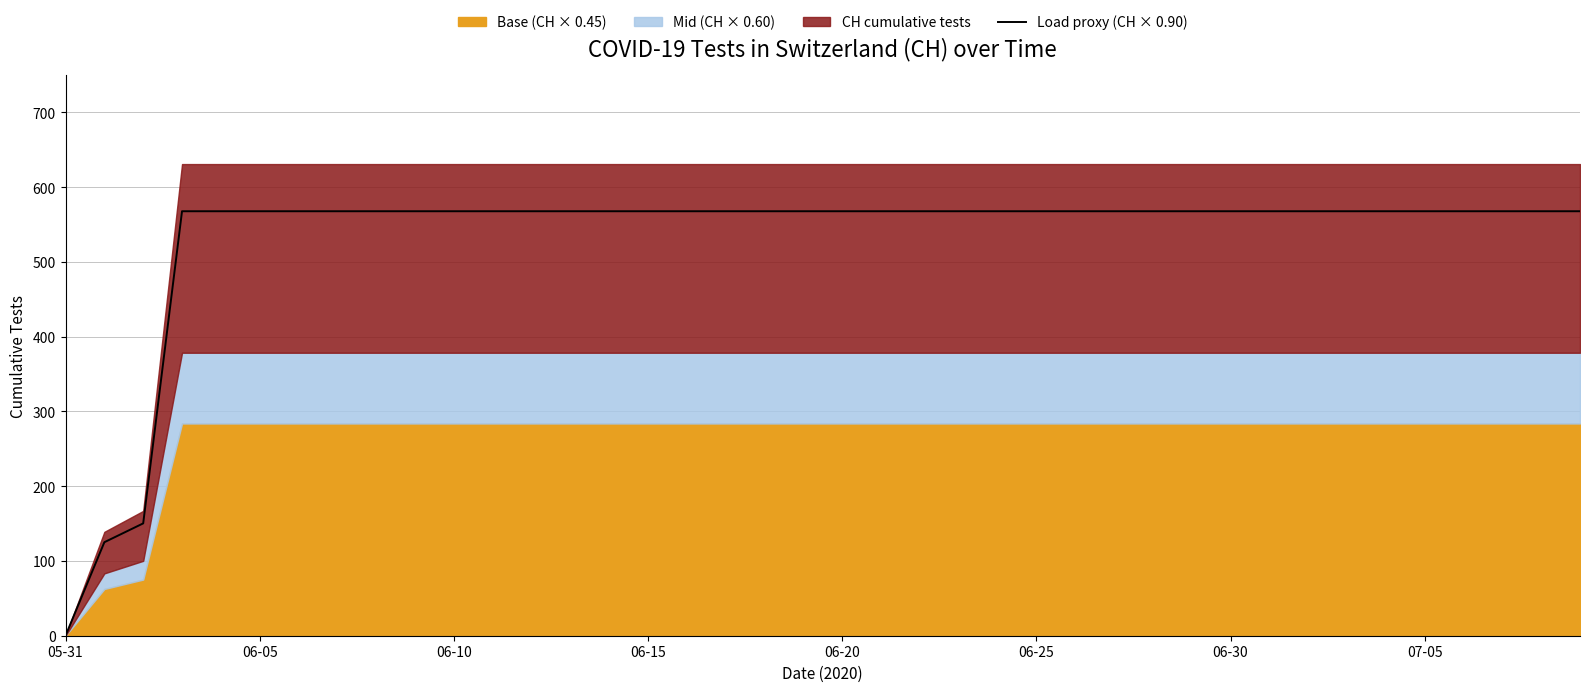

Which label corresponds to the smallest value in the chart?

05-31